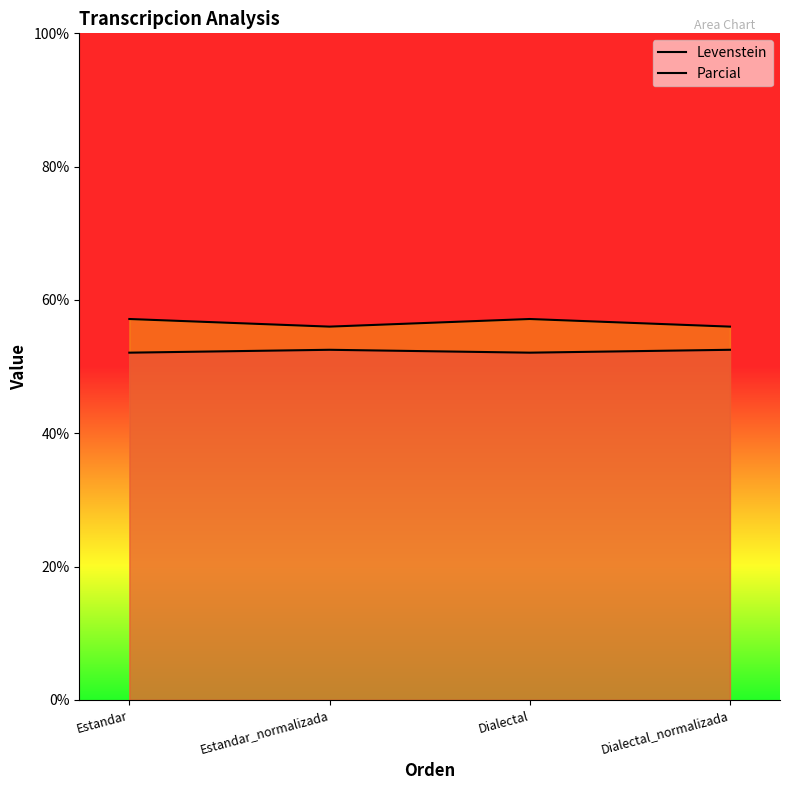

Is it true that Parcial equals 56.0 at Dialectal_normalizada?

True